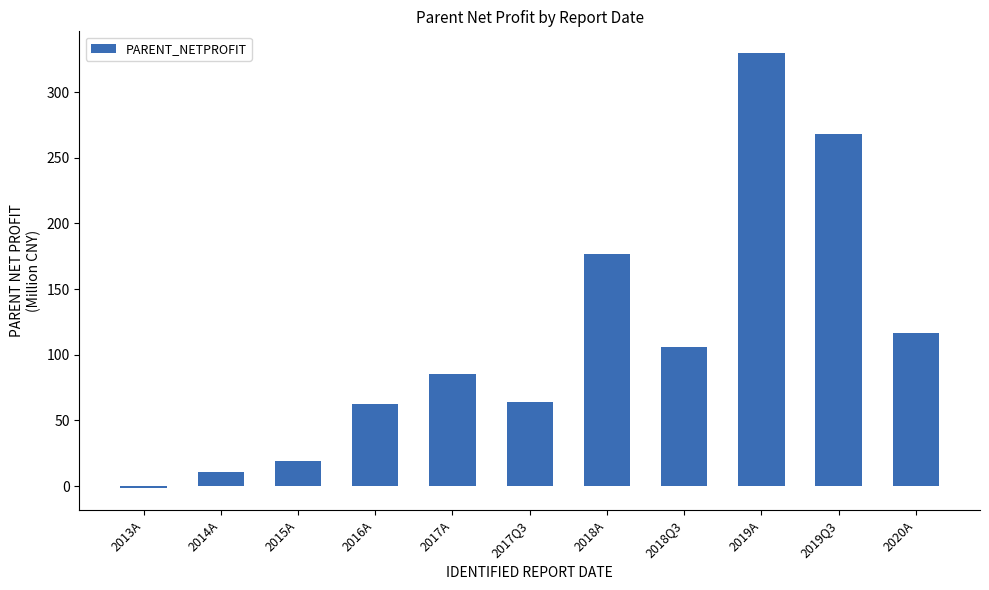

At which label does the data first exceed 85?

2017A